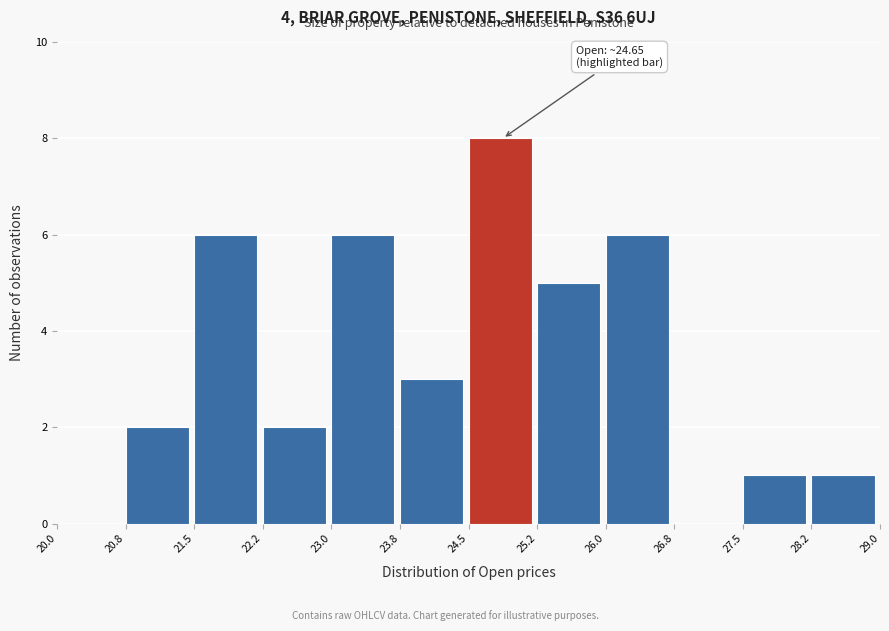

Over which range of the x-axis is the bar tallest?

24.5 to 25.2